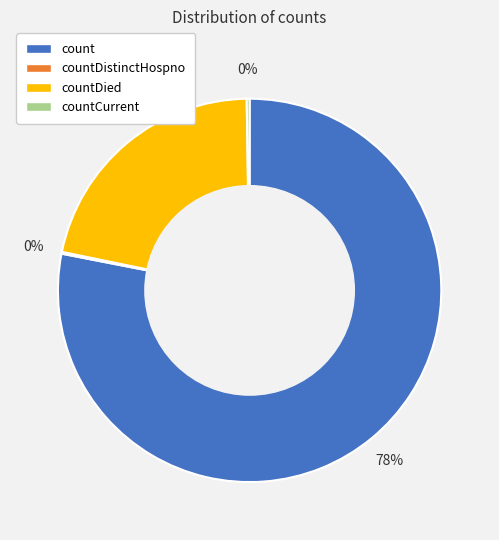

What is the largest slice in the pie chart?

count